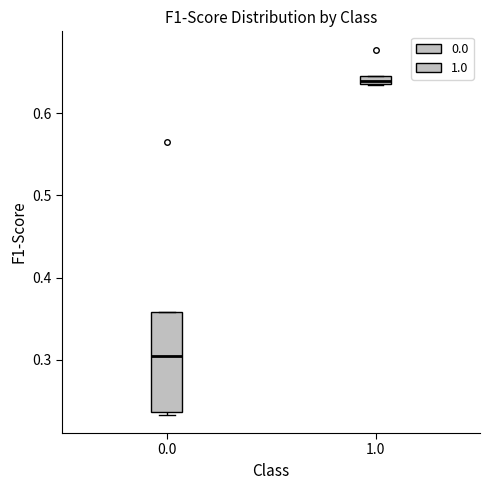

Where does the median line of the box at x = 1.0 sit on the y-axis? The values are not printed on the chart, so give them approximately, as read against the axis.

0.64